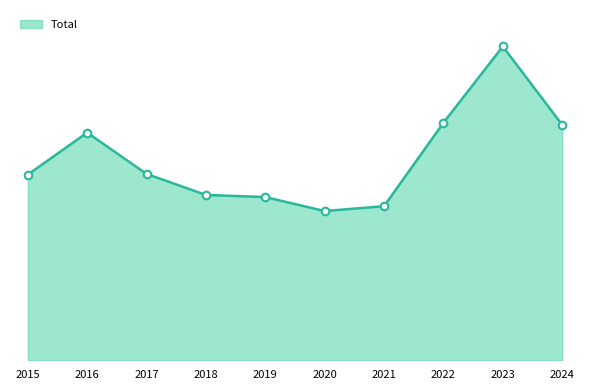

Between 2015 and 2017, which is larger?

2017